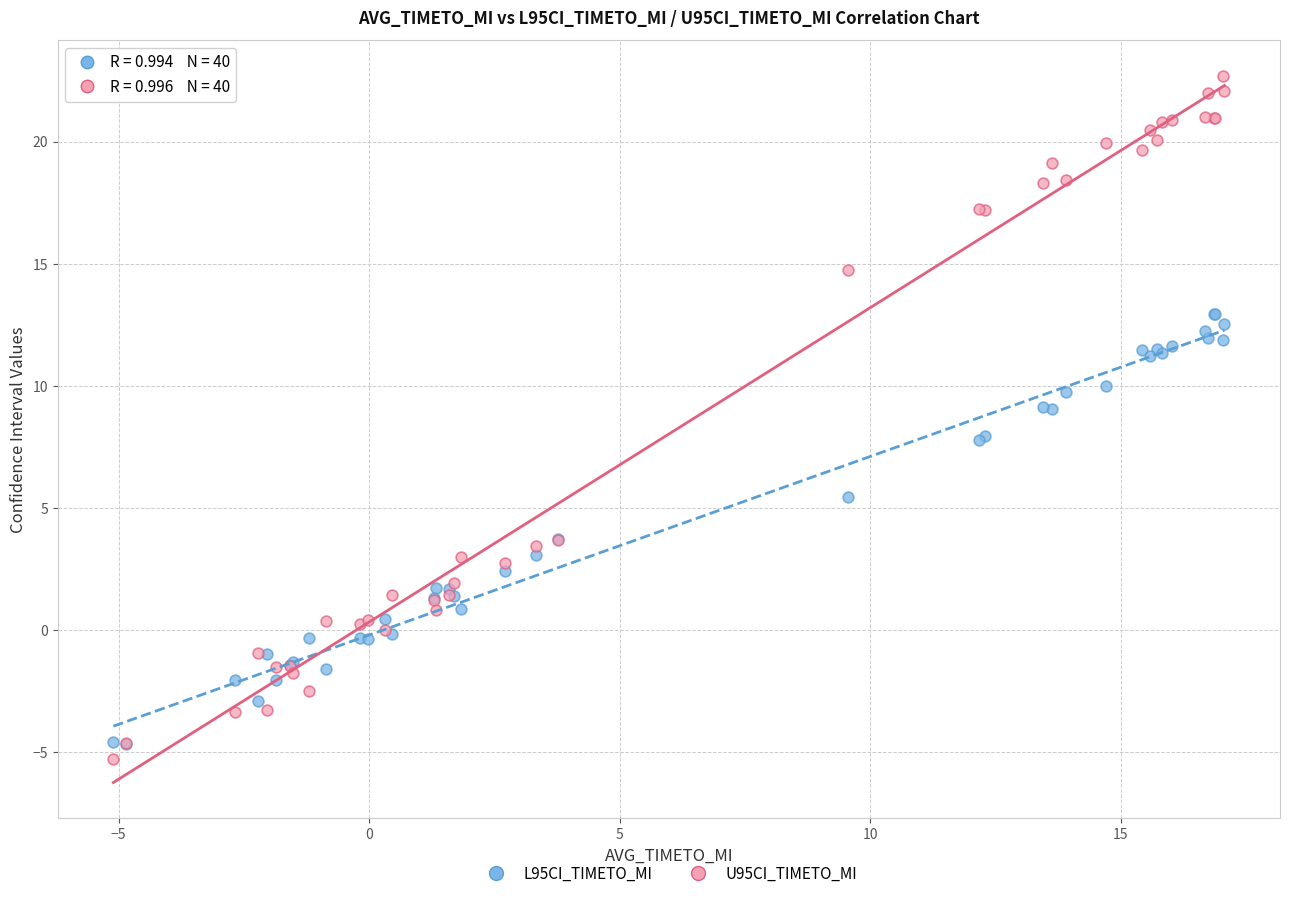

Which series reaches the maximum Y coordinate?

U95CI_TIMETO_MI